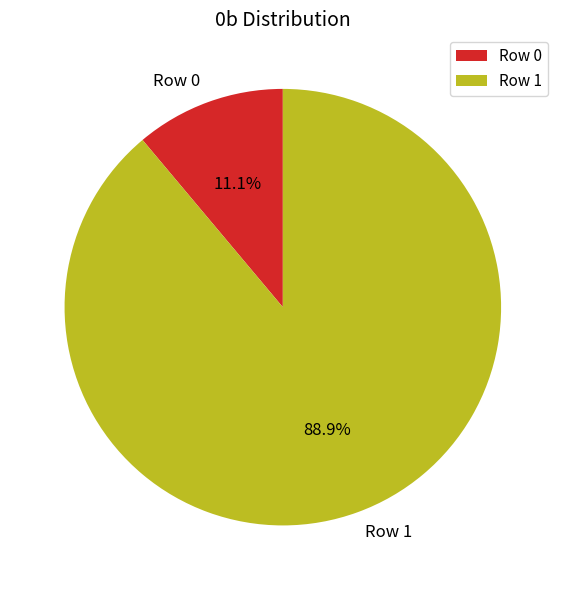

Do Row 0 and Row 1 together represent more than half of the pie?

Yes